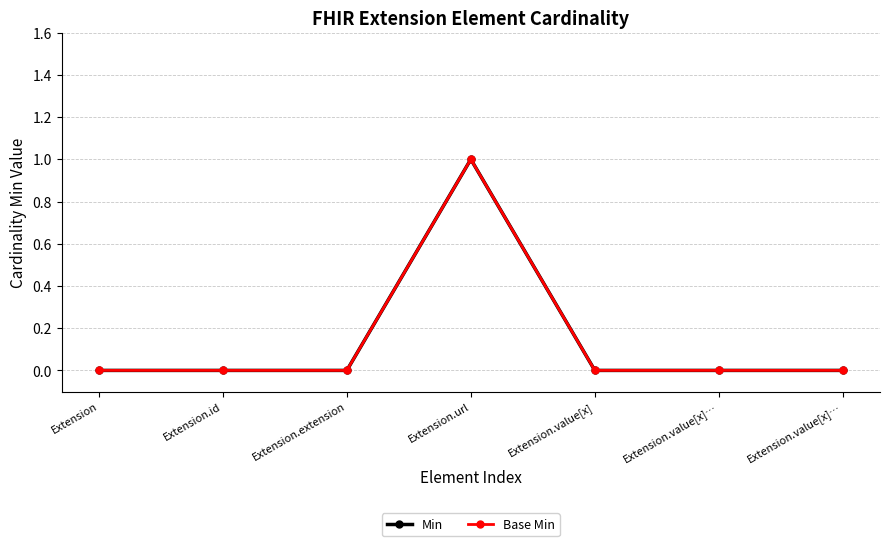

List the labels in order of Min value, largest first.

Extension.url, Extension, Extension.id, Extension.extension, Extension.value[x], Extension.value[x]…, Extension.value[x]…